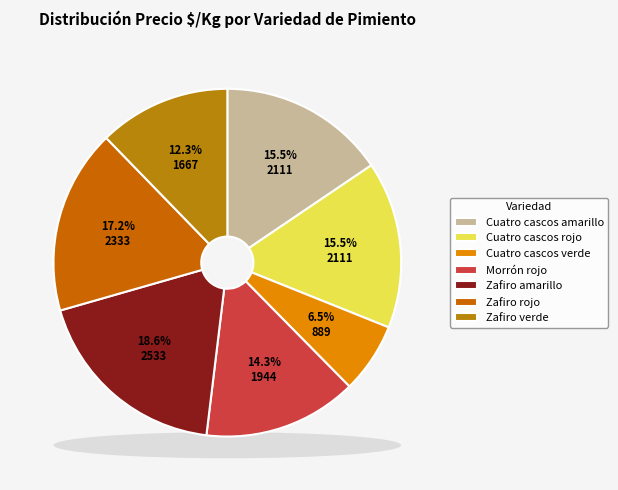

To the nearest percent, what is the combined percentage of Zafiro rojo and Cuatro cascos rojo?

33%